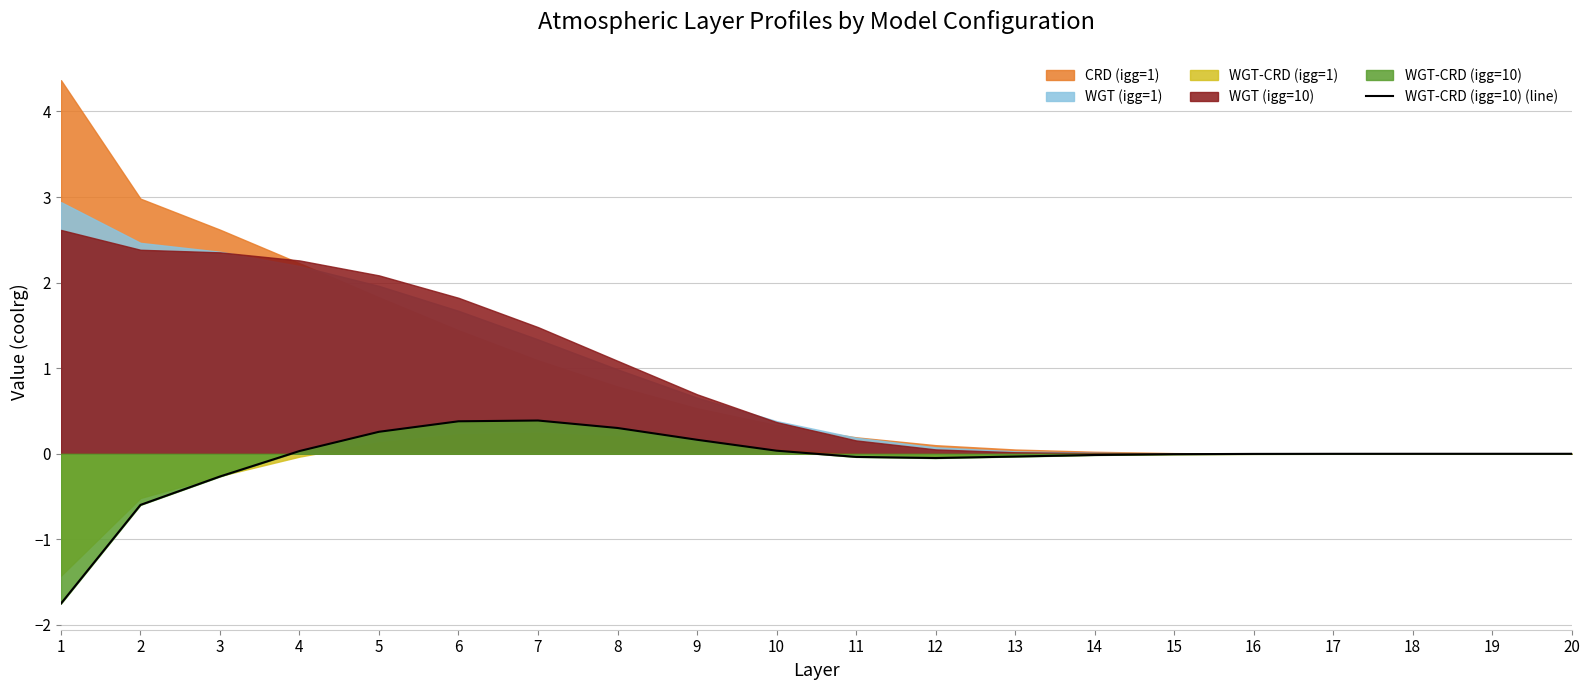

What is the difference between the maximum and minimum values?

2.1